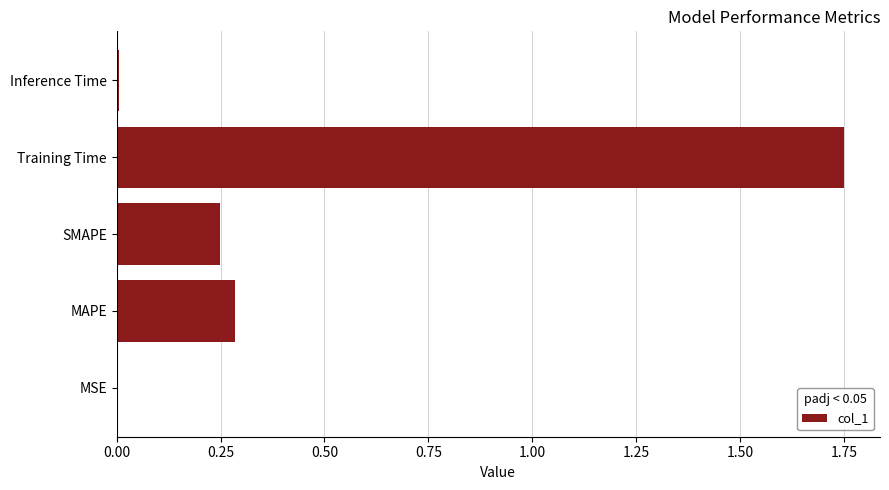

What is the sum of the values at Training Time and MAPE?

2.0